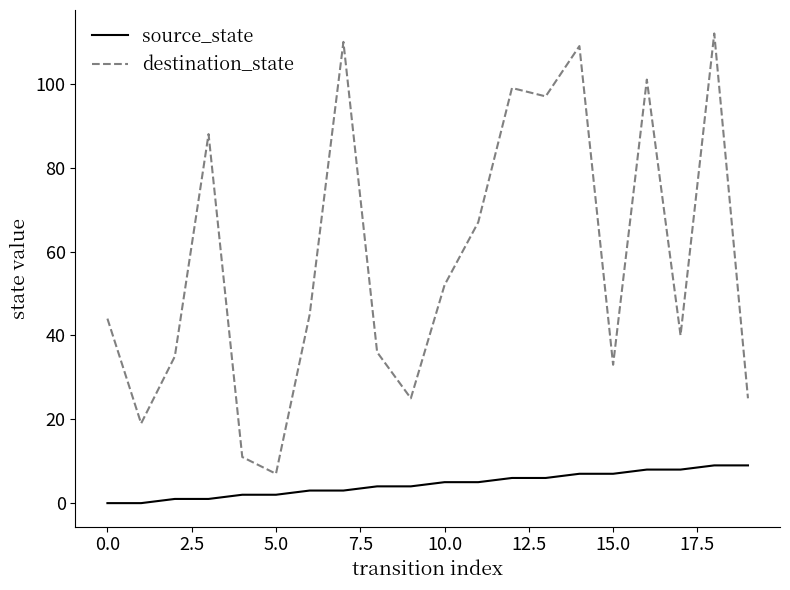

List the series in order of their peak value, lowest first.

source_state, destination_state